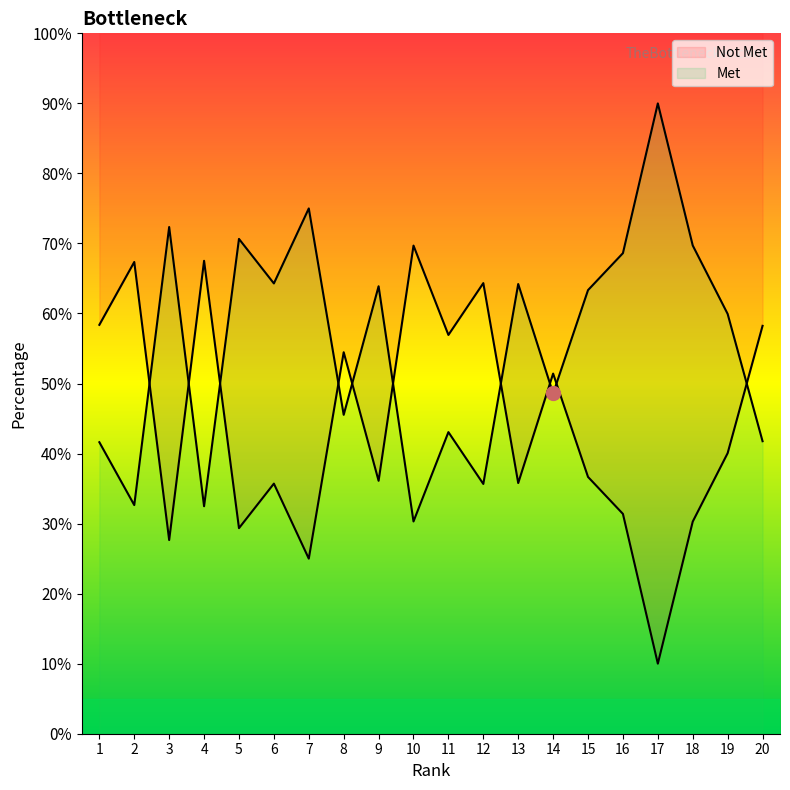

At 11, list the series in order from smallest to largest.

Not Met, Met